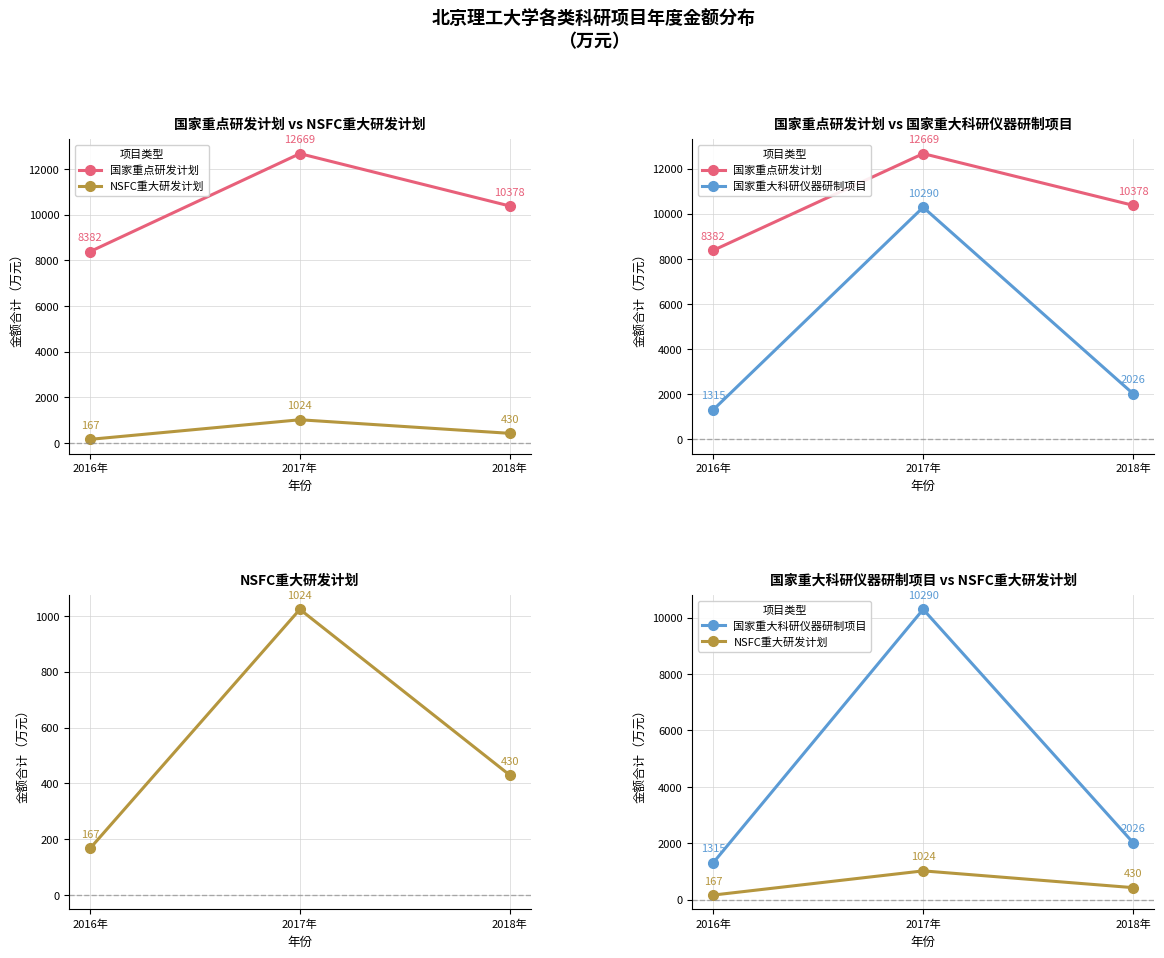

The 国家重点研发计划 series shows 15511 at 2018年. True or false?

False